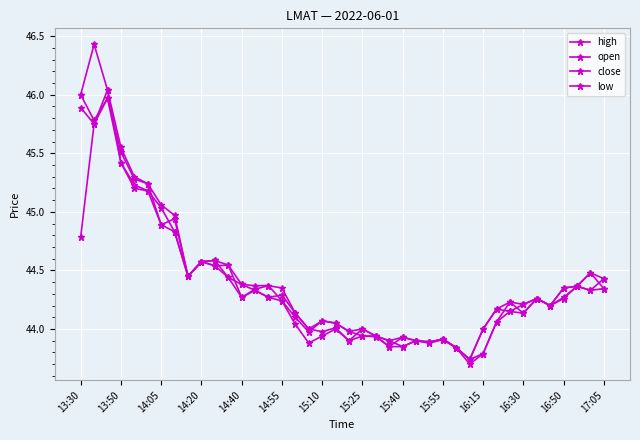

How many distinct data groups are displayed?

4